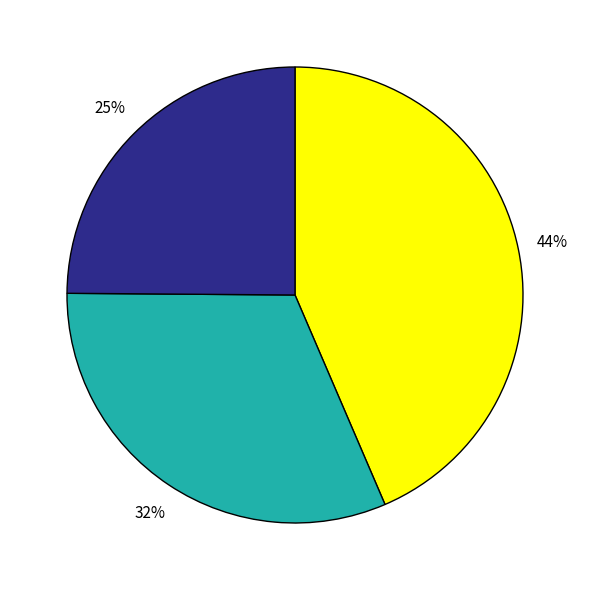

To the nearest percent, what is the difference between the largest and smallest slice percentages?

19%